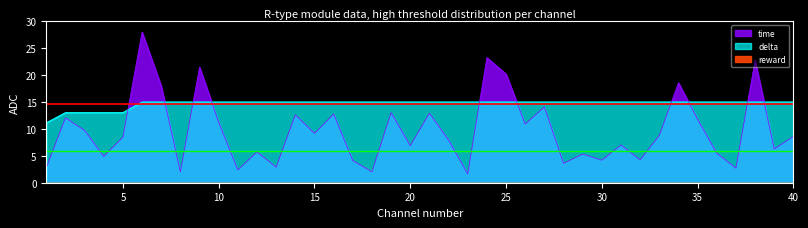

Which has a higher value, 2 or 33?

2